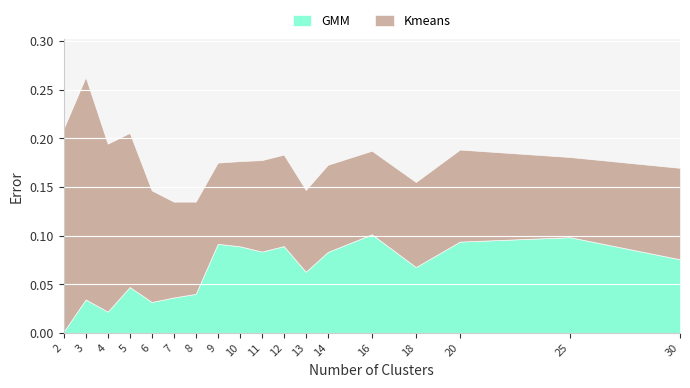

True or false: Kmeans and GMM cross at least once.

True